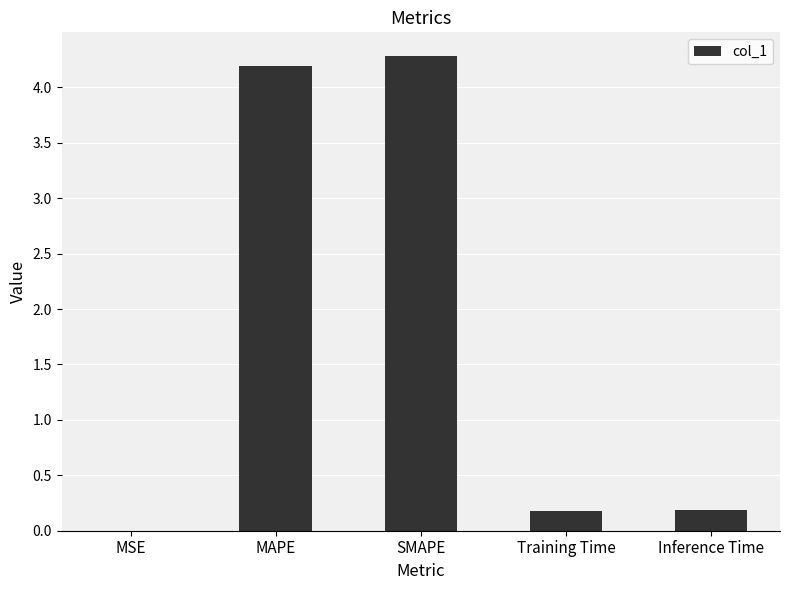

What is the maximum value shown in the chart?

4.3